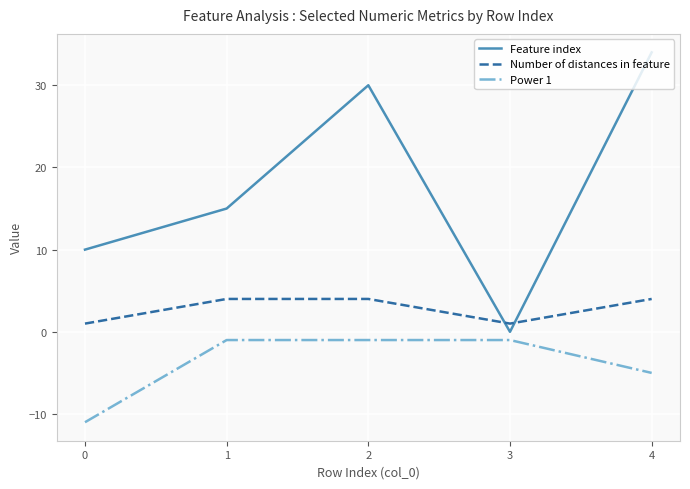

Is it true that Power 1 equals -1 at 3?

True